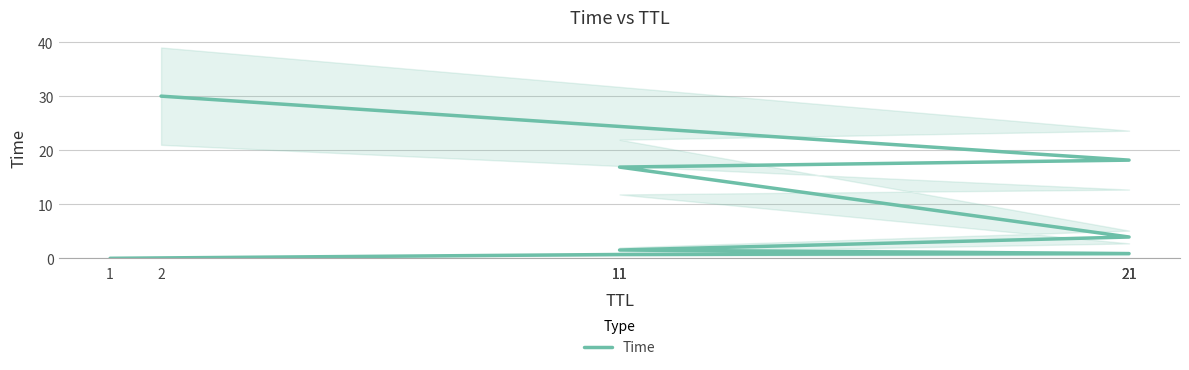

Rank the categories by value from highest to lowest.

2, 21, 11, 21, 11, 21, 11, 1